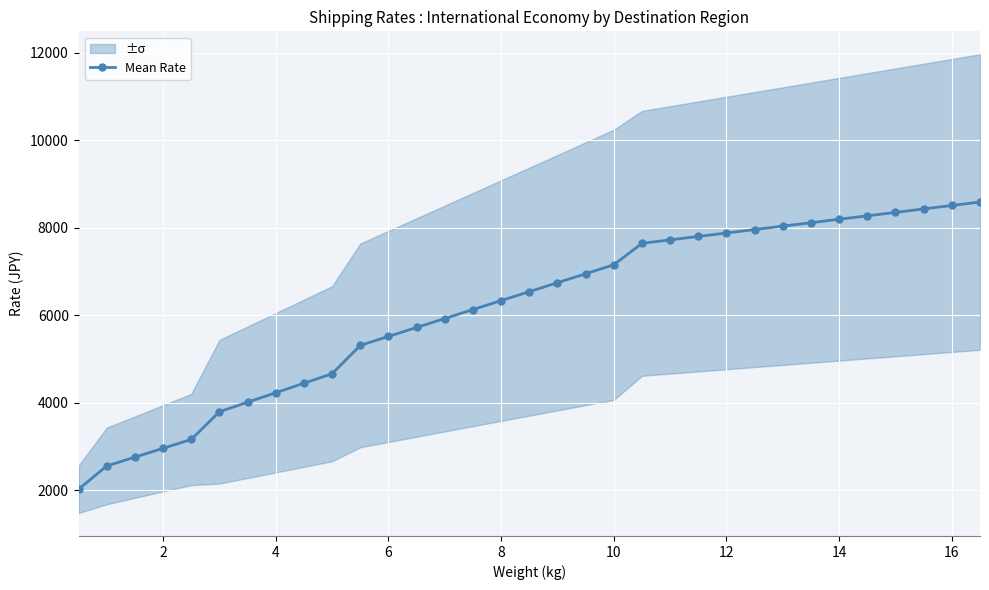

What is the minimum value shown in the chart?

2020.8